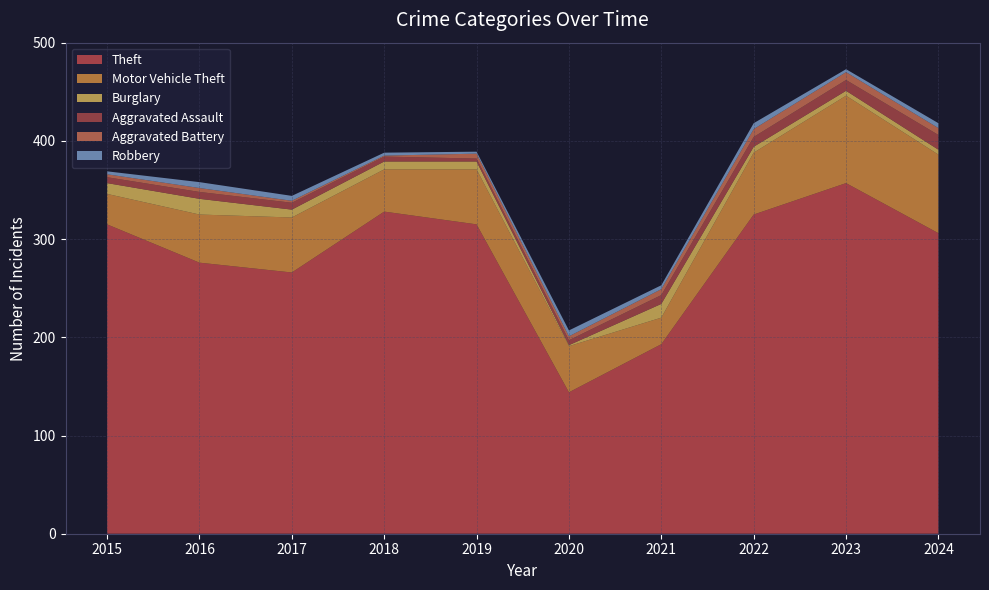

Reading left to right, extract all data points from this chart.

Theft: 2015=315	2016=276	2017=266	2018=328	2019=315	2020=144	2021=193	2022=325	2023=357	2024=306
Motor Vehicle Theft: 2015=31	2016=49	2017=56	2018=43	2019=56	2020=47	2021=27	2022=63	2023=89	2024=80
Burglary: 2015=11	2016=16	2017=8	2018=8	2019=8	2020=1	2021=14	2022=6	2023=5	2024=5
Aggravated Assault: 2015=6	2016=7	2017=7	2018=5	2019=3	2020=5	2021=9	2022=10	2023=11	2024=15
Aggravated Battery: 2015=3	2016=4	2017=2	2018=1	2019=5	2020=4	2021=6	2022=8	2023=8	2024=7
Robbery: 2015=3	2016=6	2017=5	2018=3	2019=2	2020=6	2021=4	2022=6	2023=3	2024=5